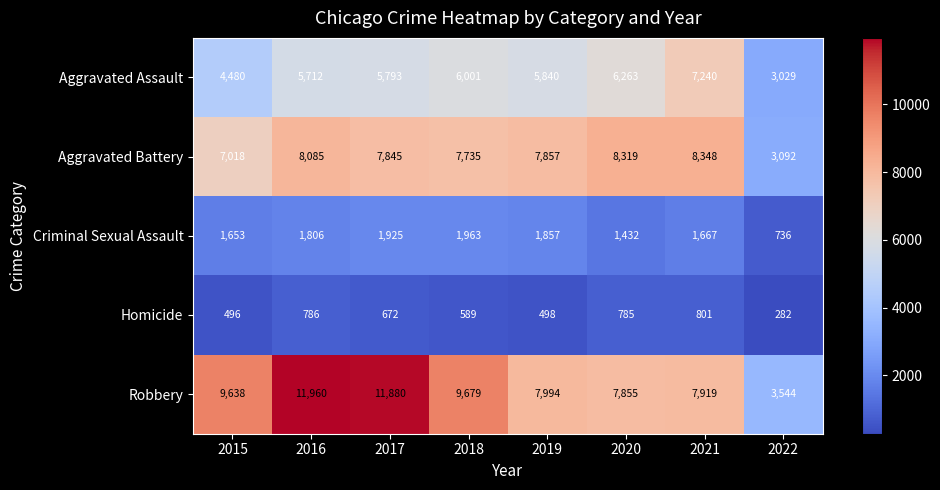

What value does the Criminal Sexual Assault series have at 2017?

1925